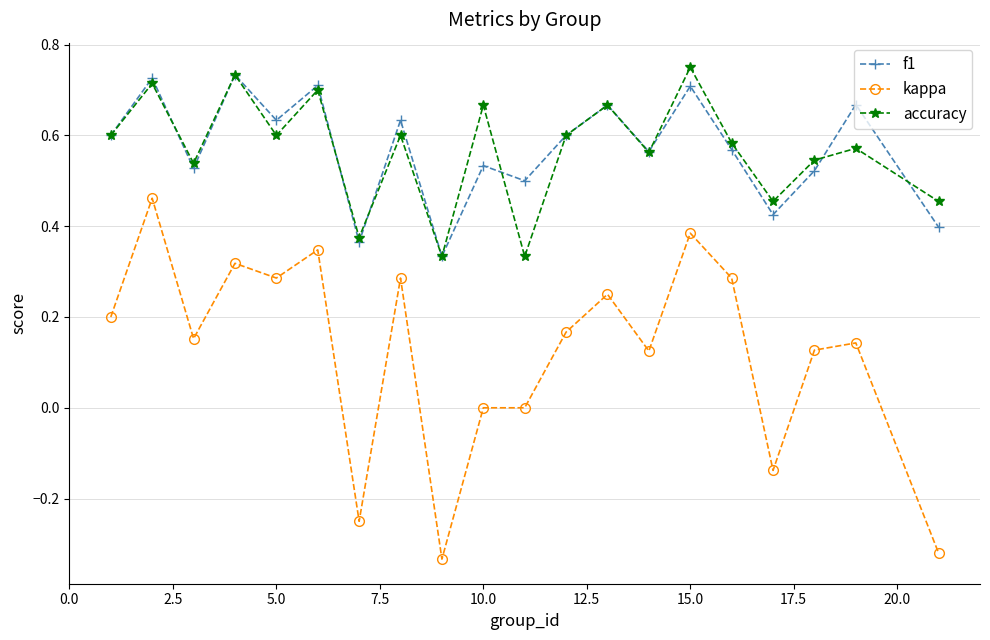

Which series has the largest range (max minus min)?

kappa